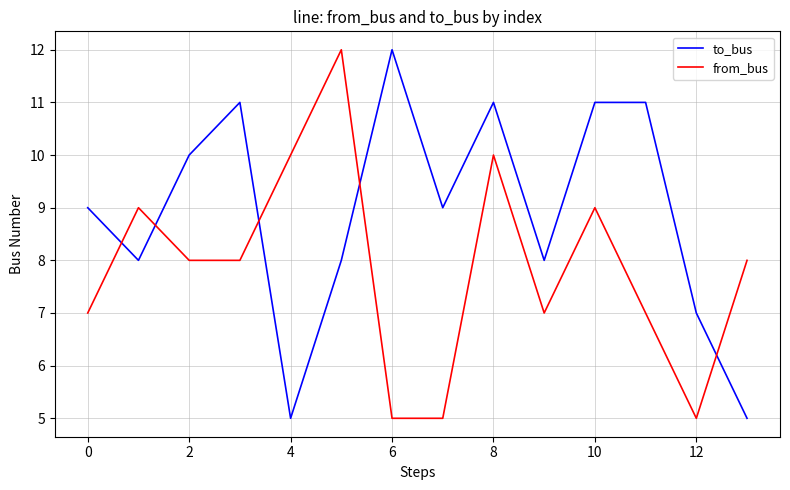

How many intersections are there between from_bus and to_bus?

5